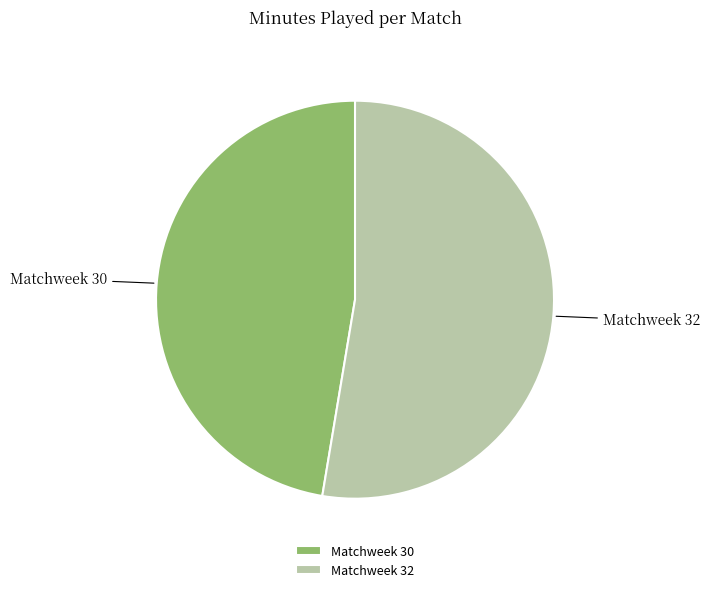

Which category has the smallest portion of the pie?

Matchweek 30